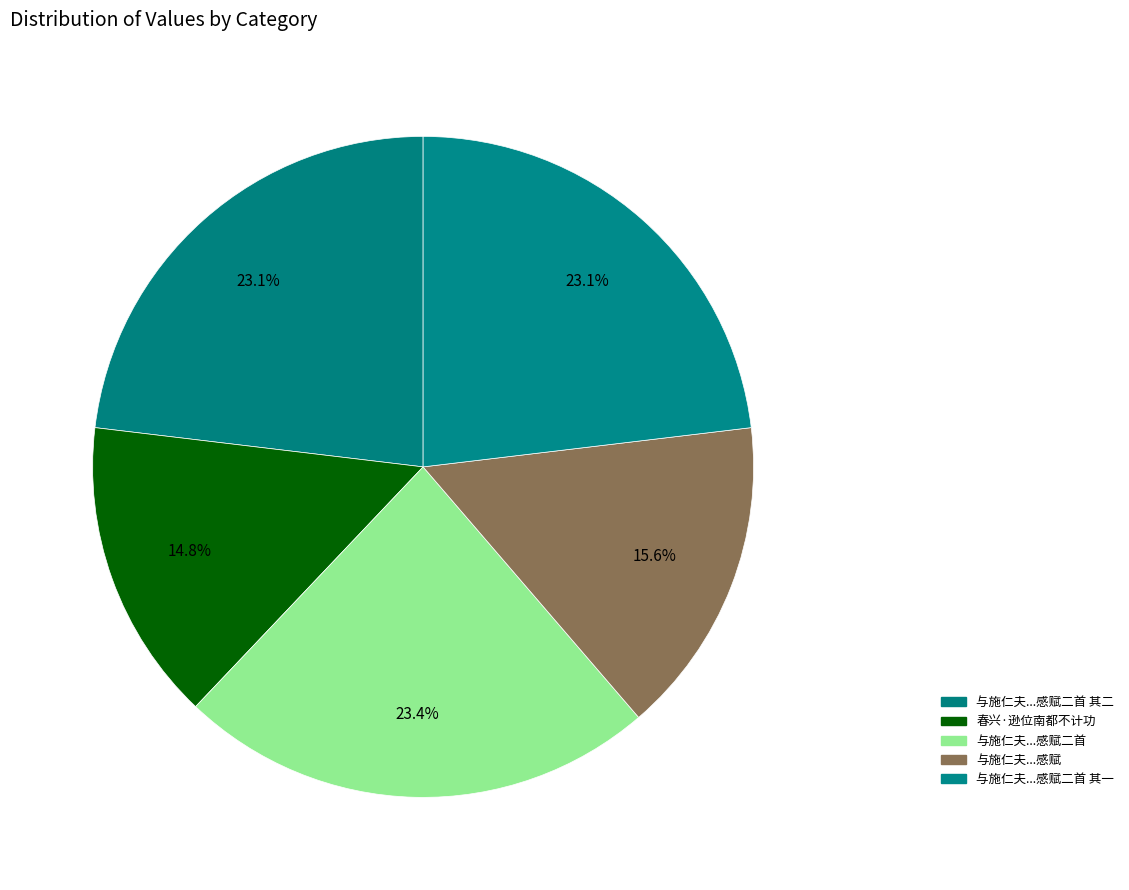

How many segments does this pie chart have?

5